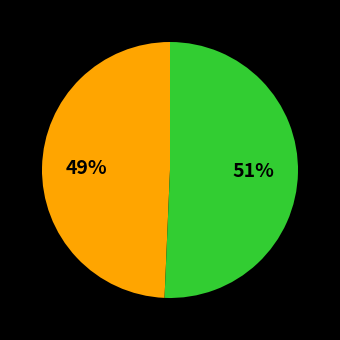

Count the number of slices in the pie.

2